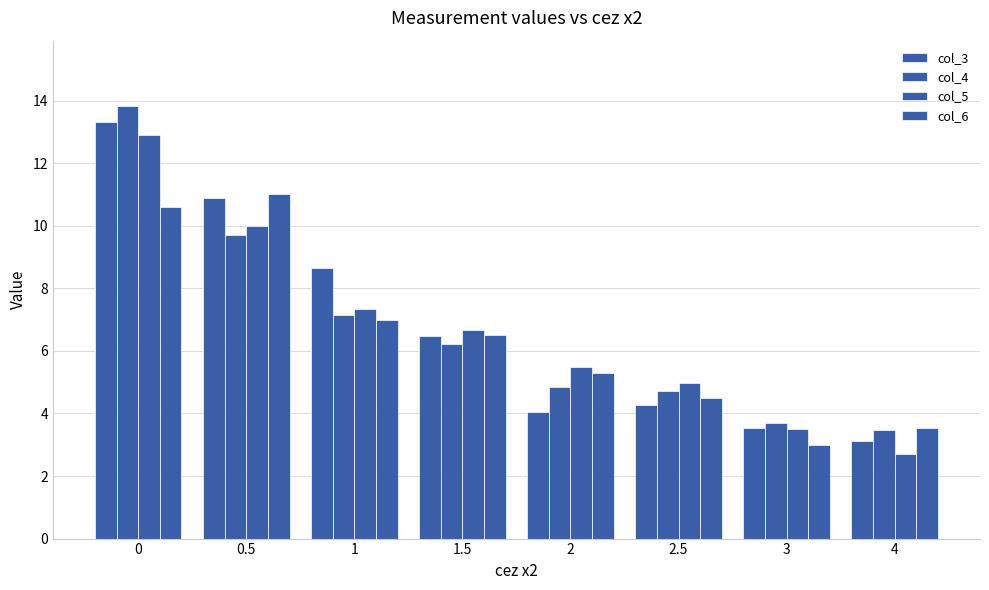

What is the minimum value for col_4?

3.5